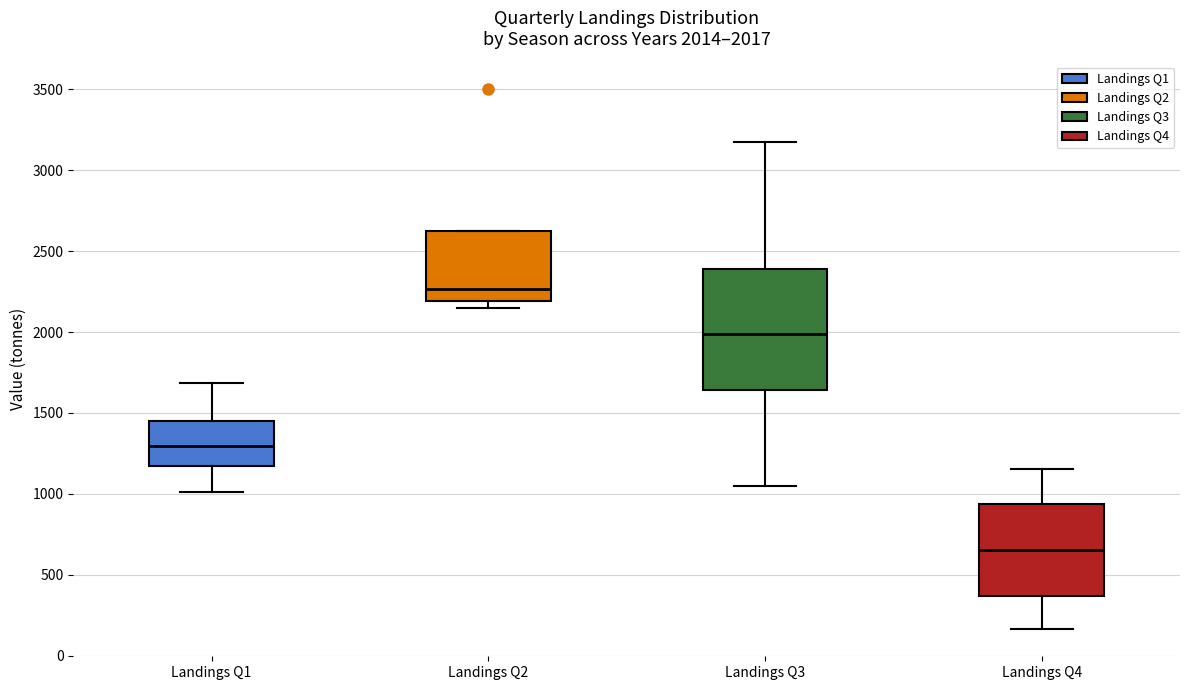

Comparing the boxes themselves (not the whiskers), which one is the tallest?

Landings Q3